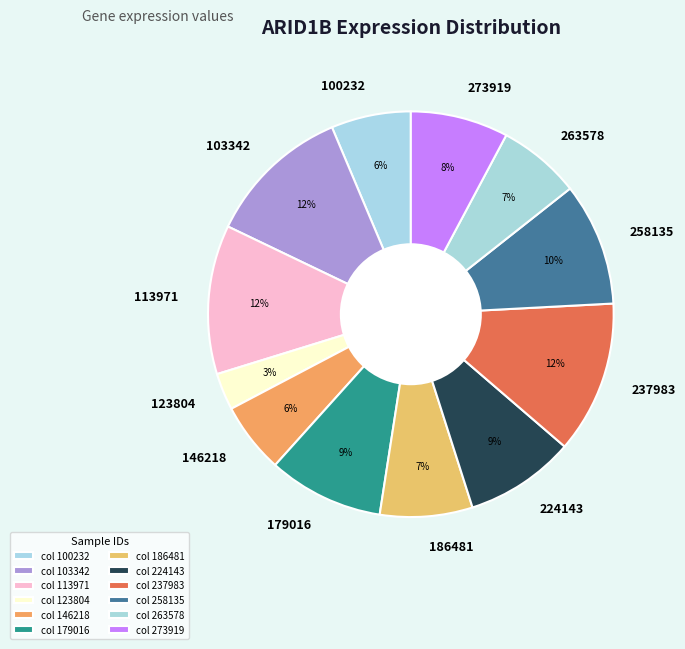

Is it true that 258135 is 10% of the pie?

True